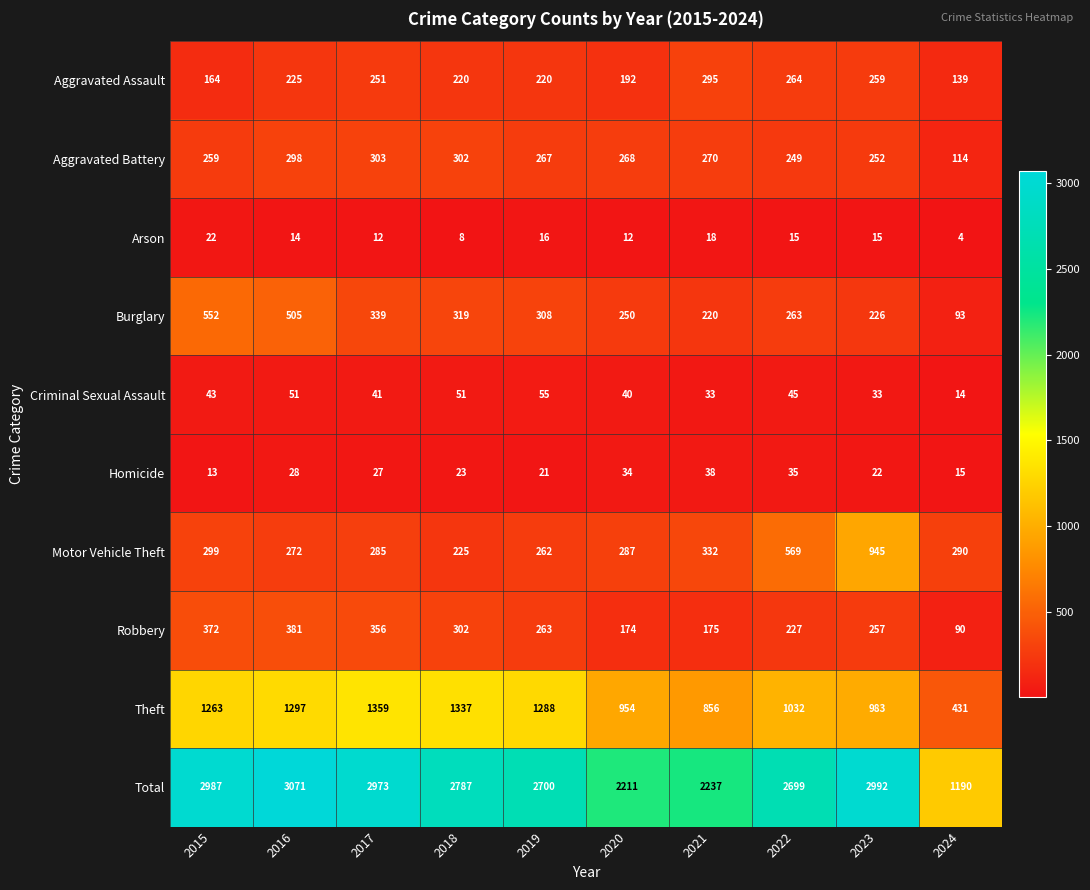

At how many categories does at least one series exceed 396?

10